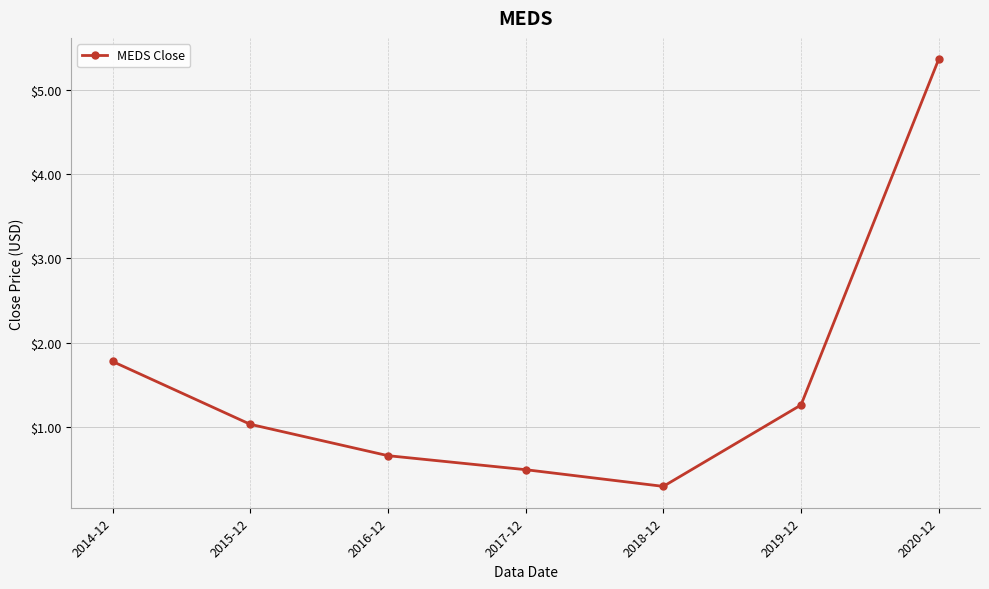

True or false: the data shows 0.7 at 2016-12.

True